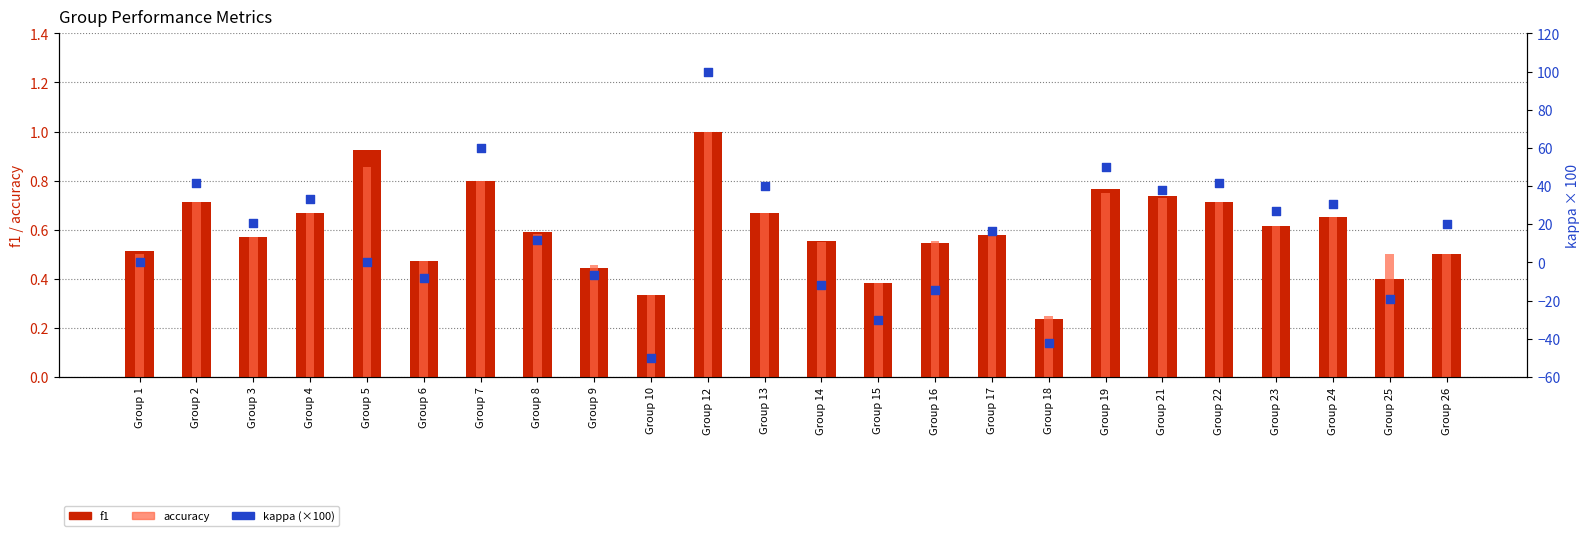

Which series has the largest total across all categories?

kappa (scaled)